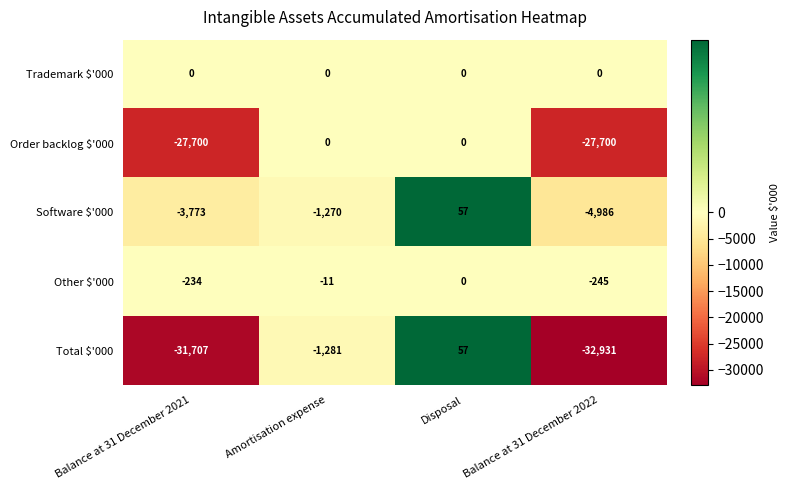

Which series has the largest total across all categories?

Trademark $'000